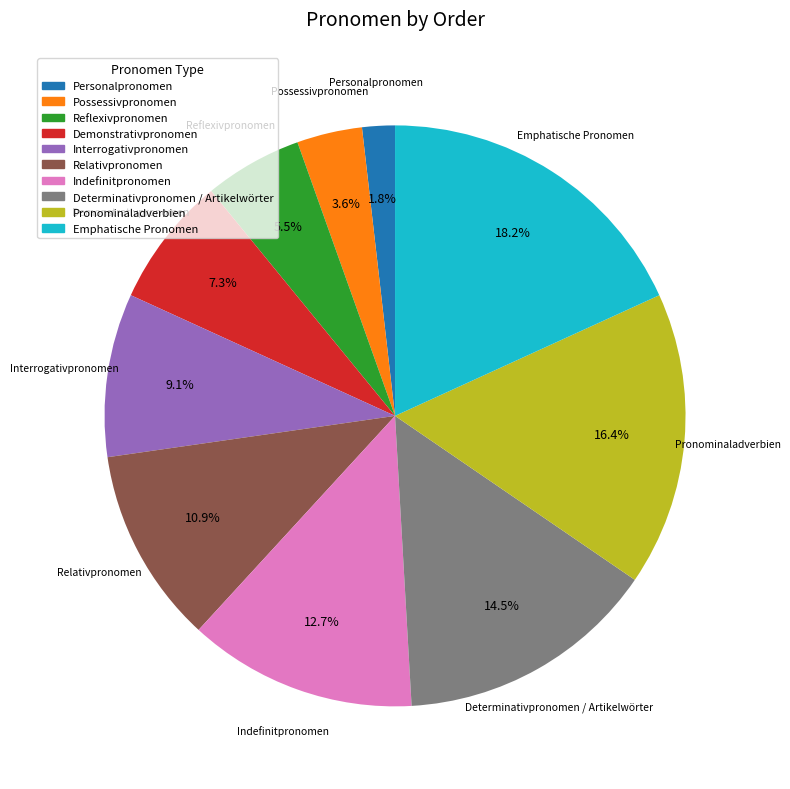

How many slices are in this pie chart?

10